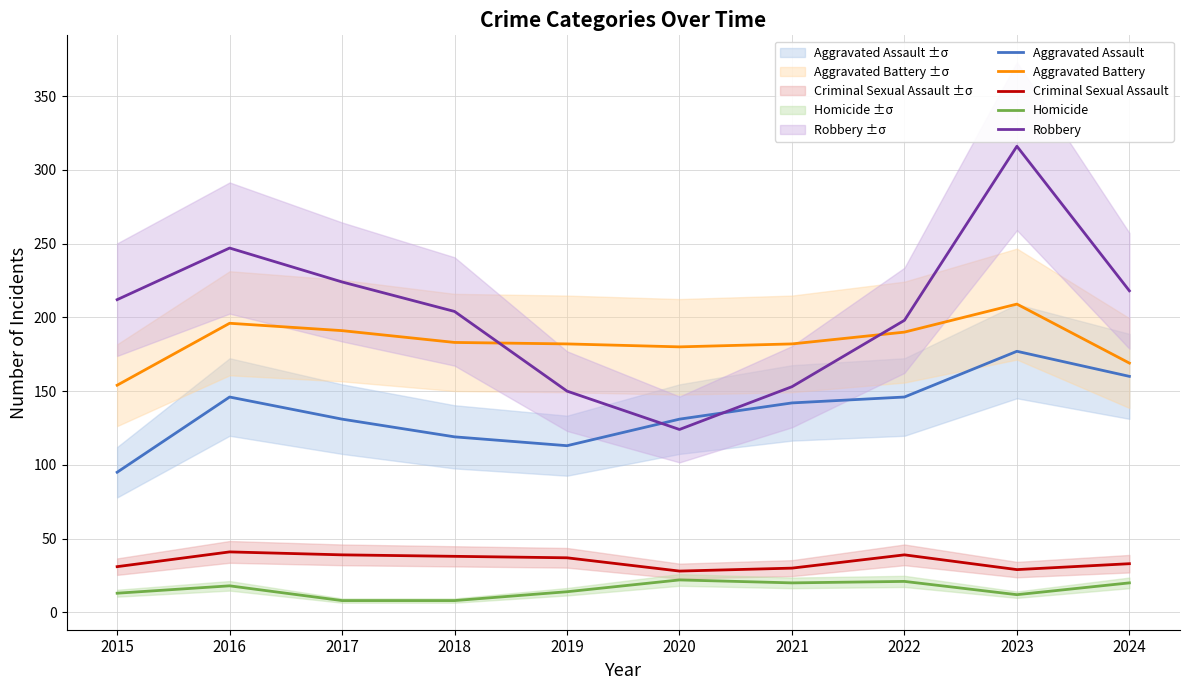

Rank the series at 2024 from lowest to highest value.

Homicide, Criminal Sexual Assault, Aggravated Assault, Aggravated Battery, Robbery